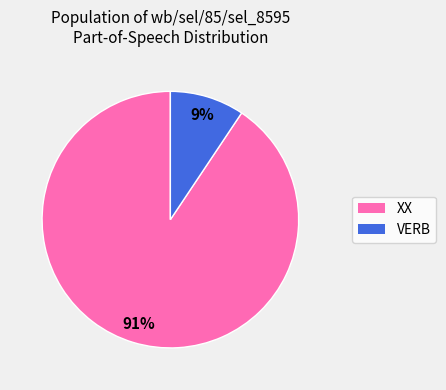

Is it true that XX is 91% of the pie?

True